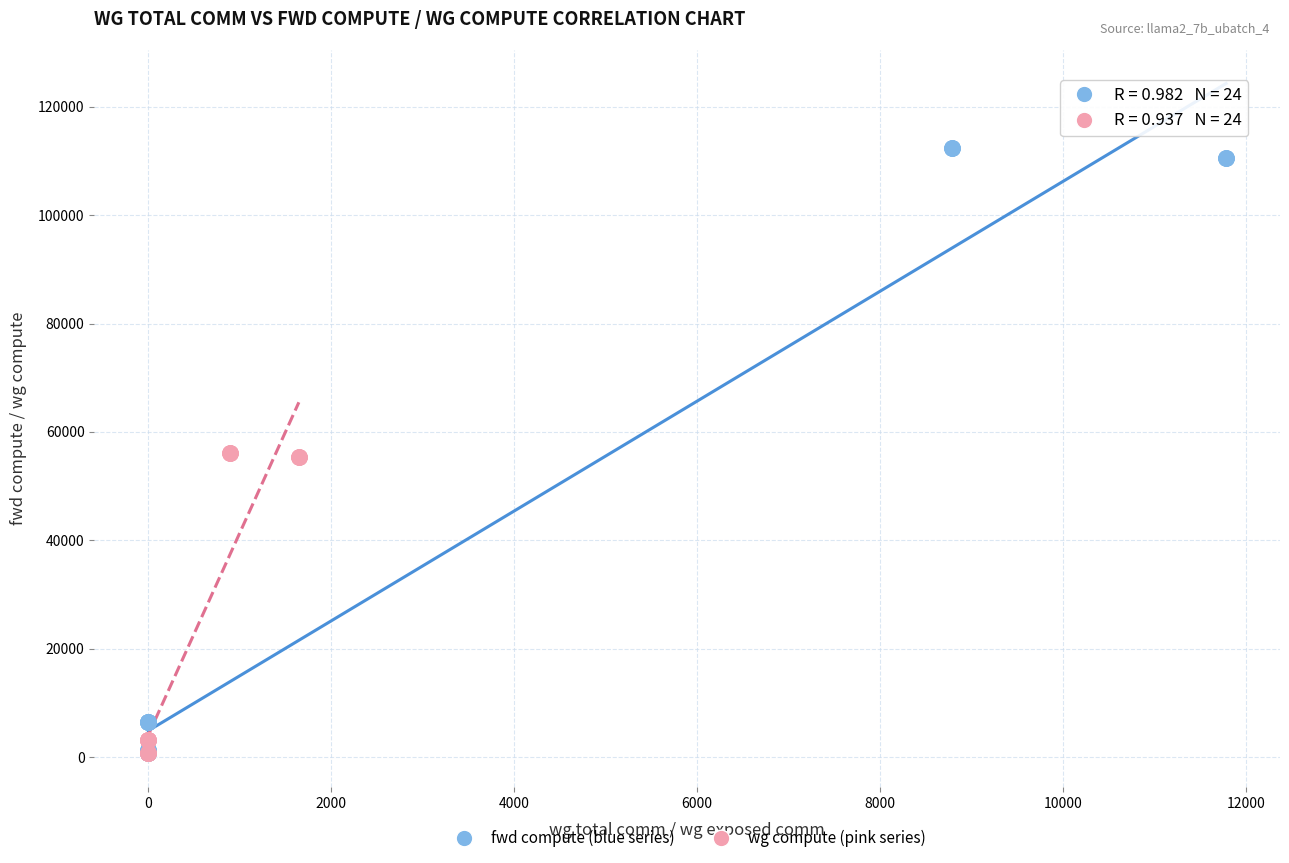

Which series has the widest spread of Y values?

fwd compute (blue series)